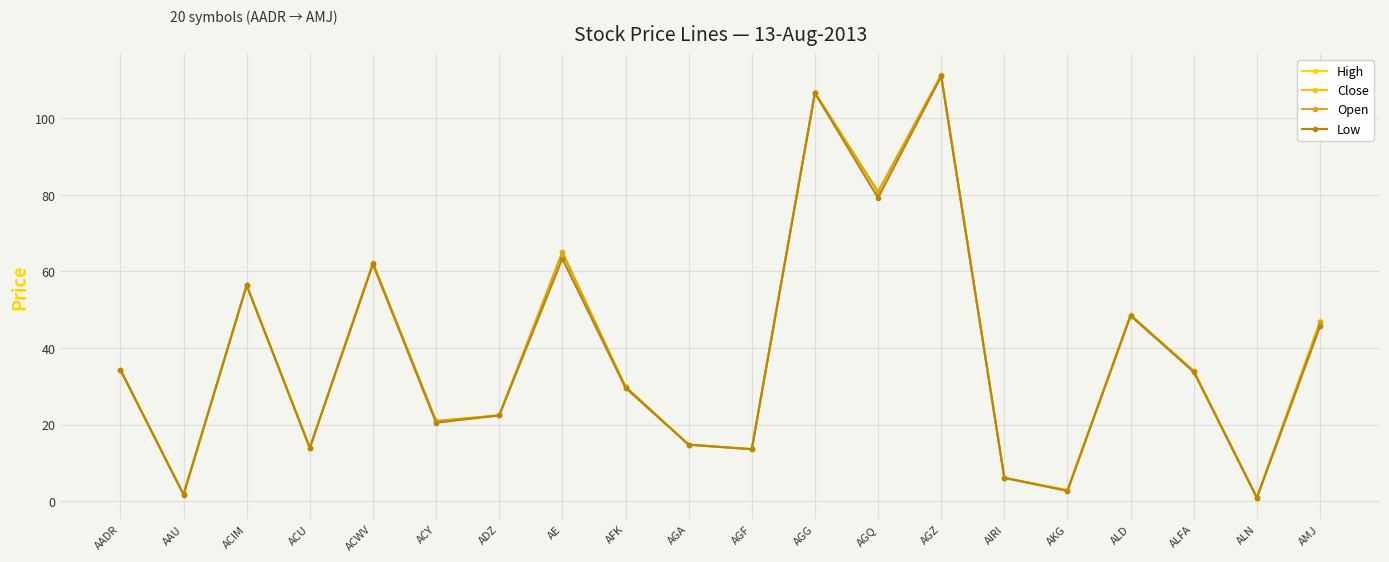

How many interior local valleys does the Open series have?

7